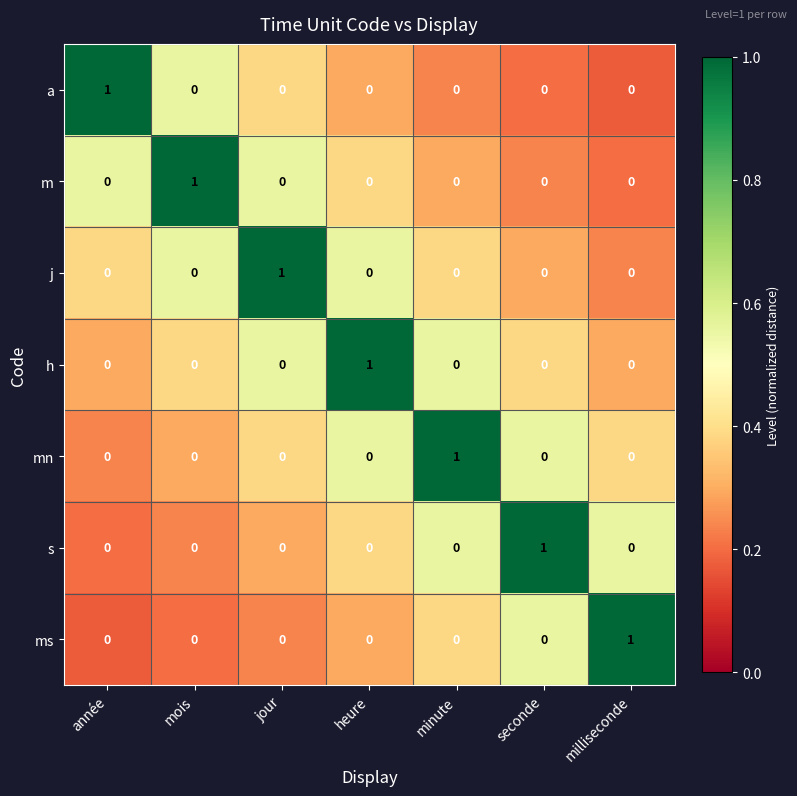

How many j values are between 0 and 1?

7